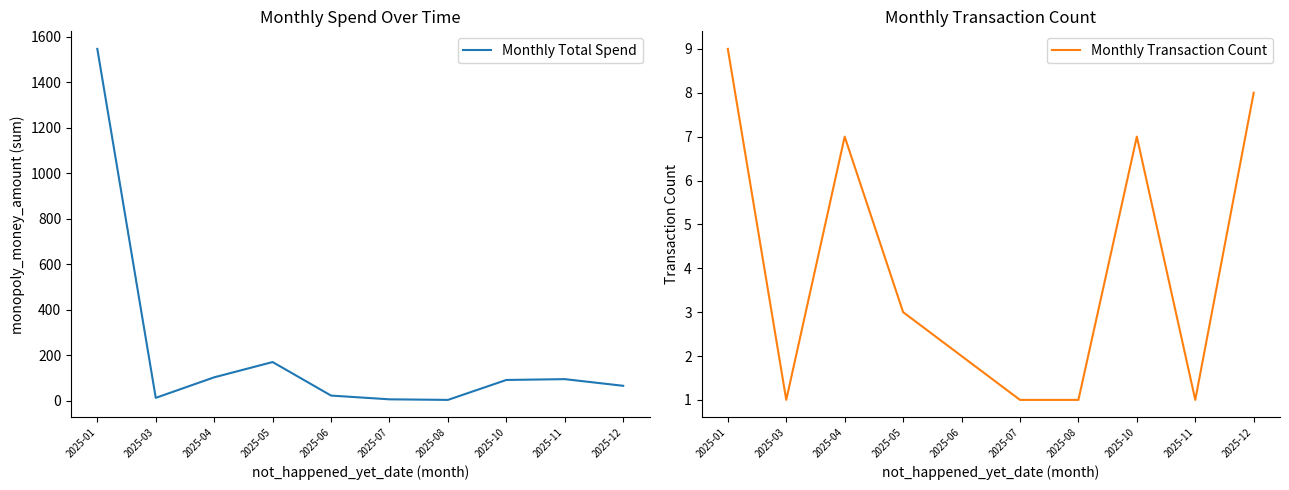

What is the value of the Monthly Total Spend point at the 8th from the left?

90.7